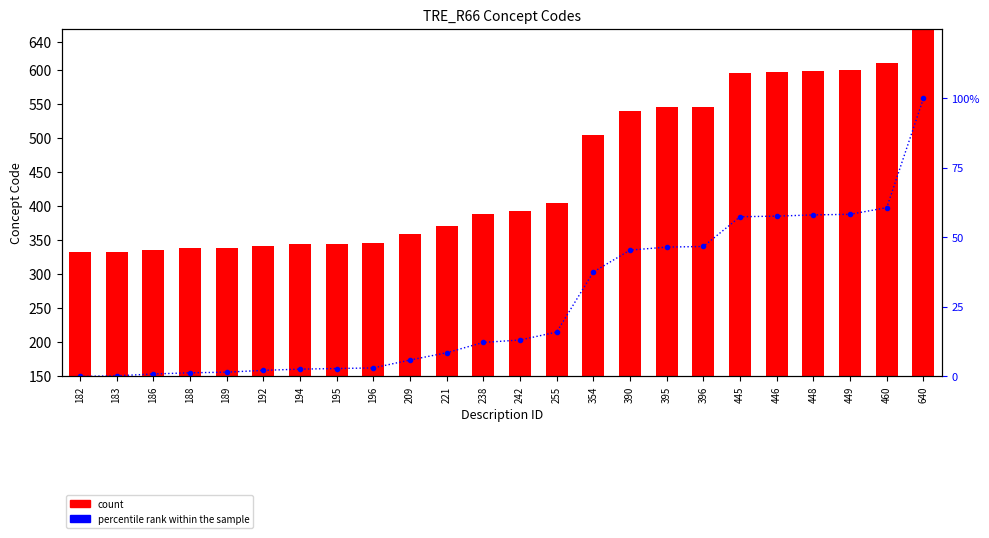

At how many categories does at least one series exceed 635?

1